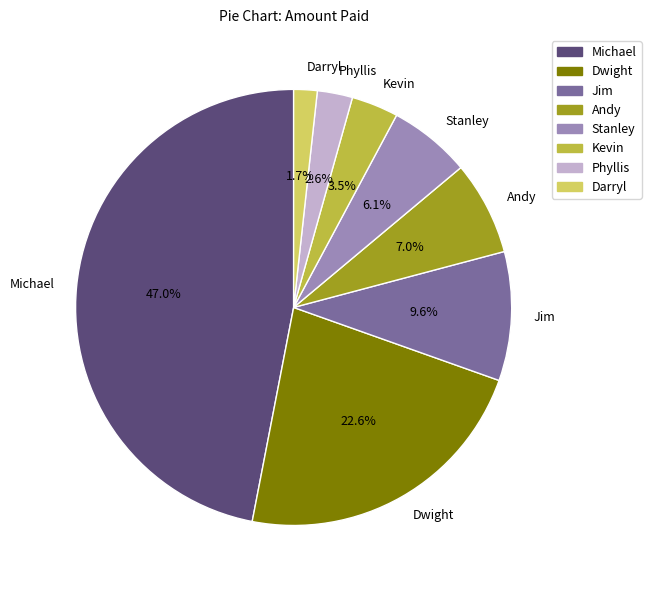

To the nearest percent, what percentage of the pie is Jim?

10%